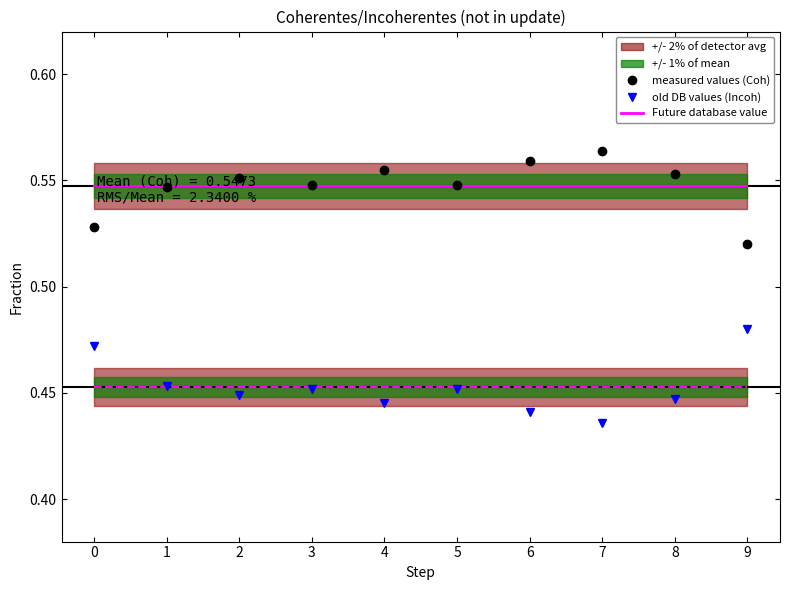

Is the value of Coherentes (measured) at 5 greater than the value of Incoherentes (old DB) at 4?

Yes